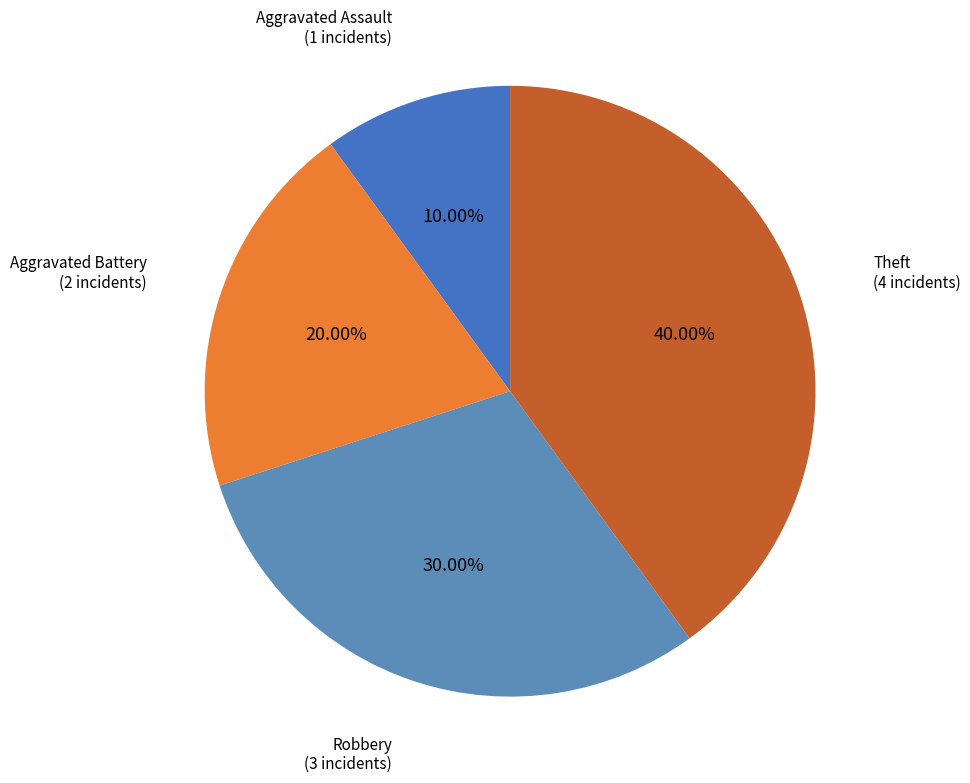

Rank the categories by value from highest to lowest.

Theft, Robbery, Aggravated Battery, Aggravated Assault